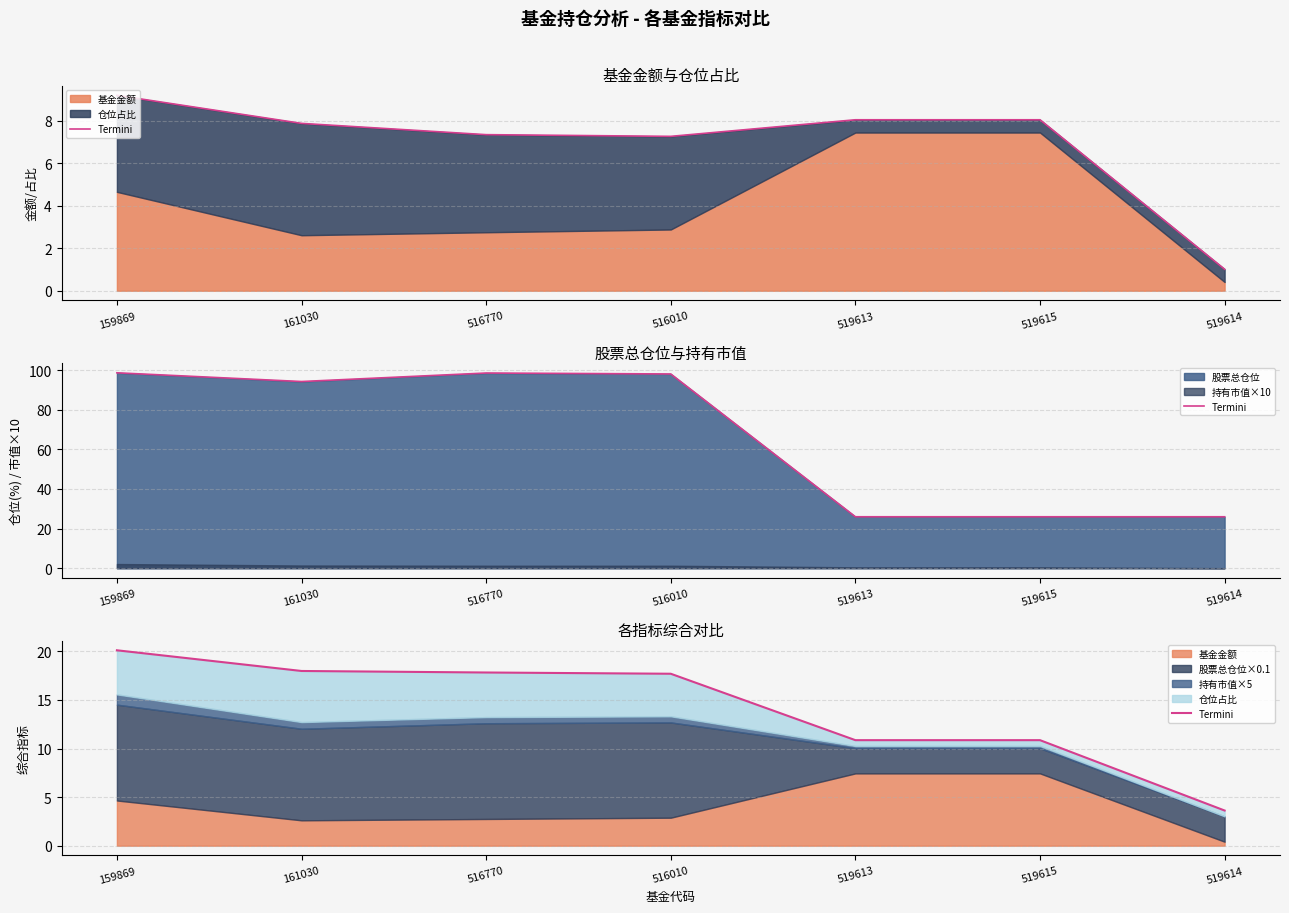

What is the maximum value shown in the chart?

20.1